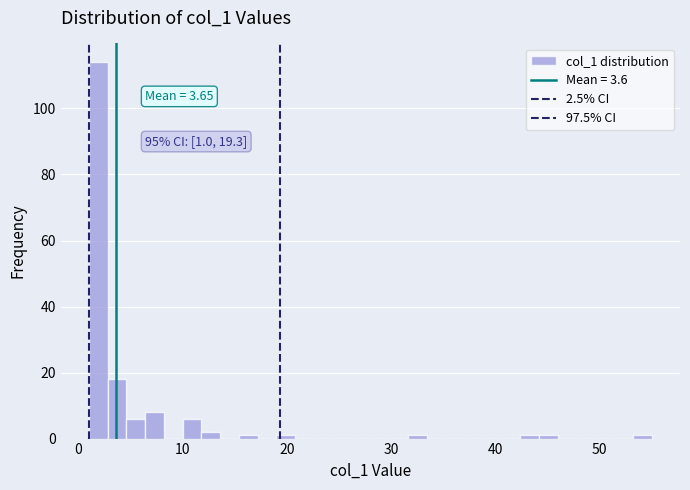

Around what value on the x-axis is the tallest bar? Give the approximate position of its centre, as read against the axis.

2